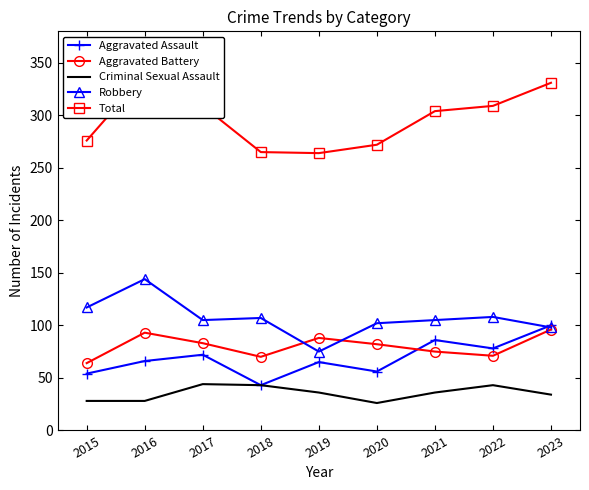

What is the difference between the maximum and minimum values in the Aggravated Battery series?

32